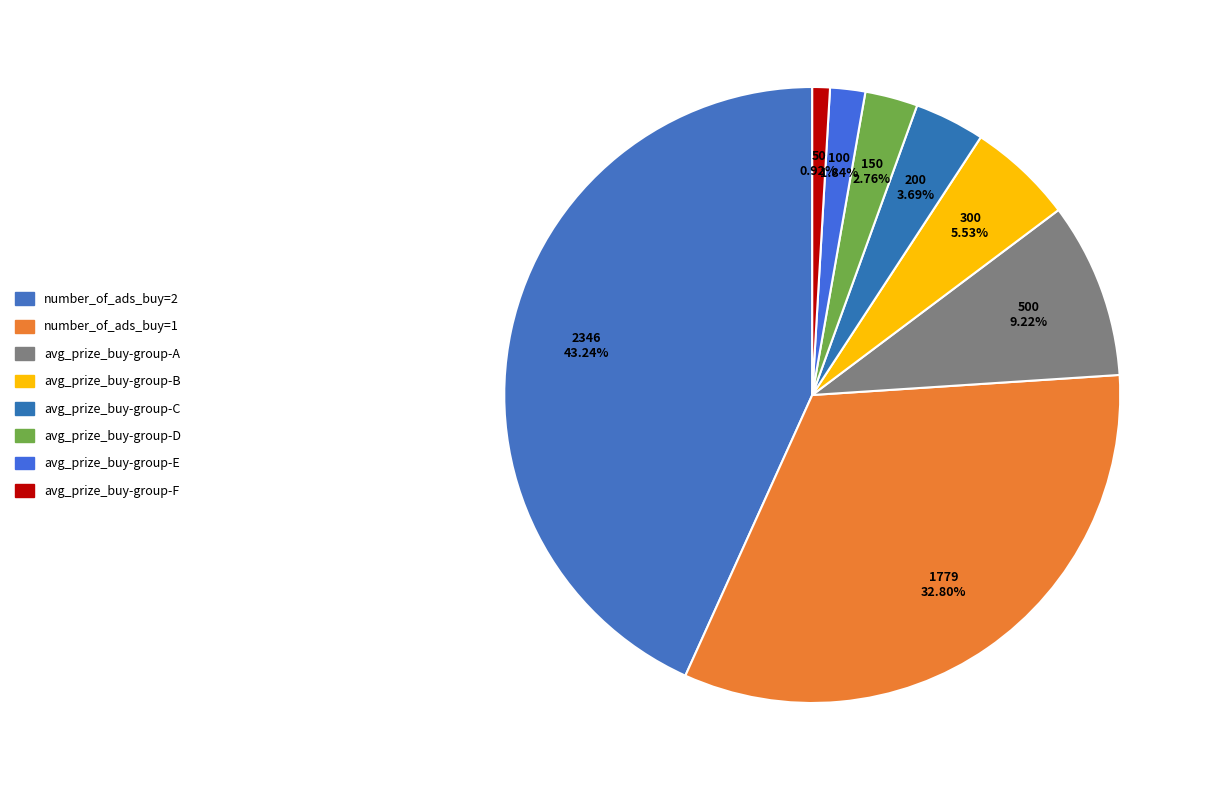

How many segments does this pie chart have?

8